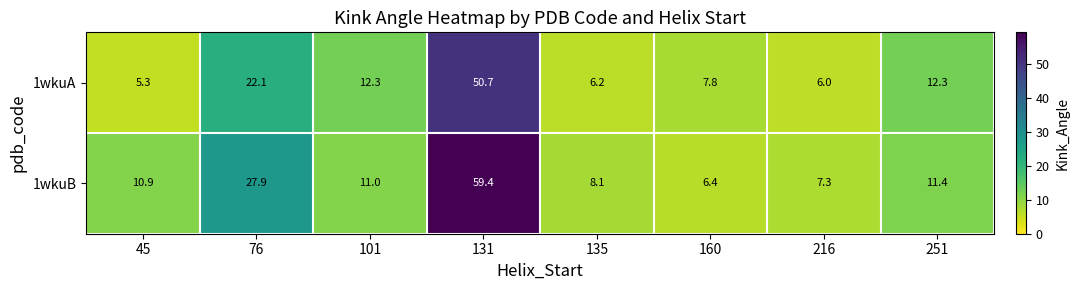

Between 45 and 76, which series saw the biggest shift?

1wkuB